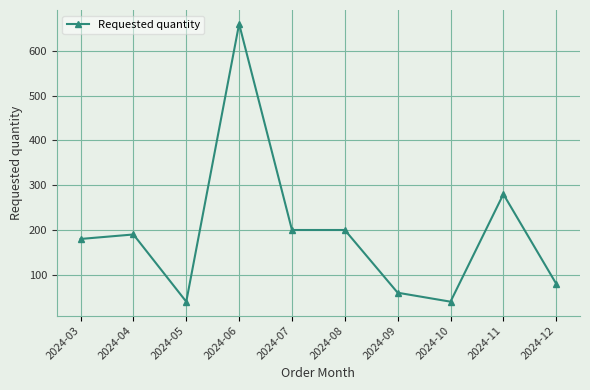

Which label corresponds to the largest value in the chart?

2024-06